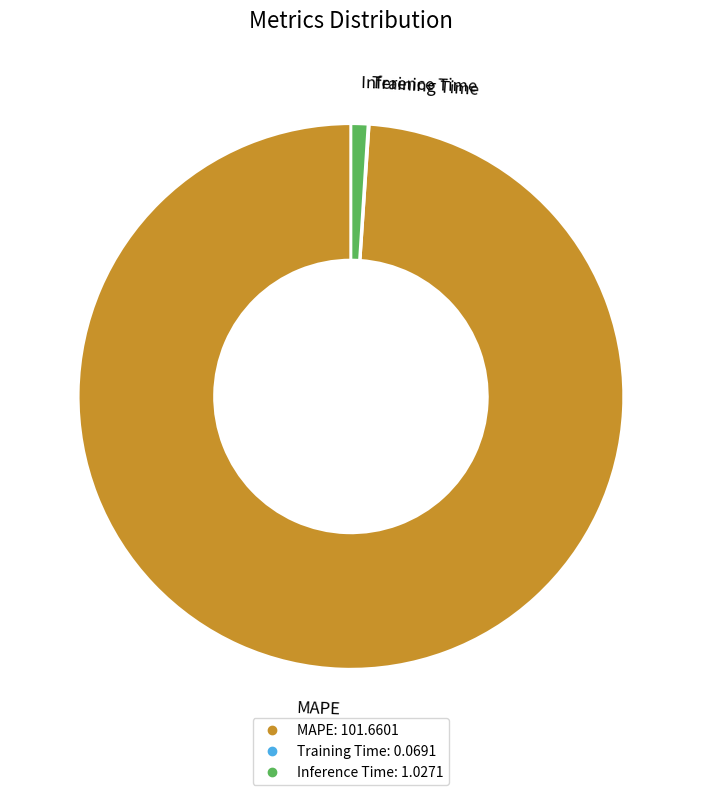

The Inference Time slice represents 1% of the pie. True or false?

True